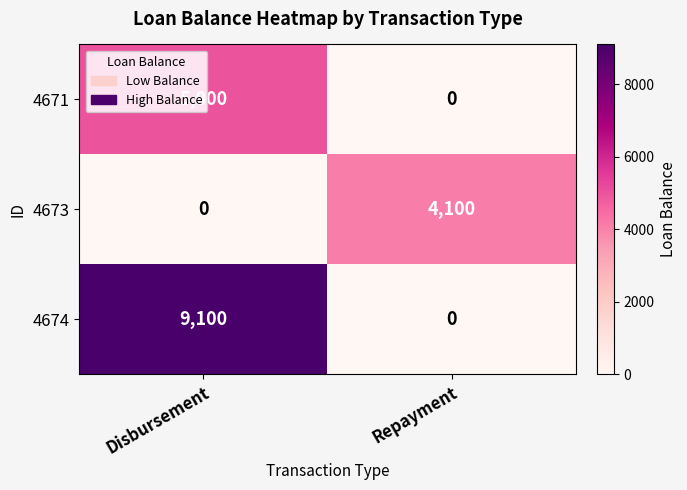

What is the sum of the 4671 values at Repayment and Disbursement?

5000